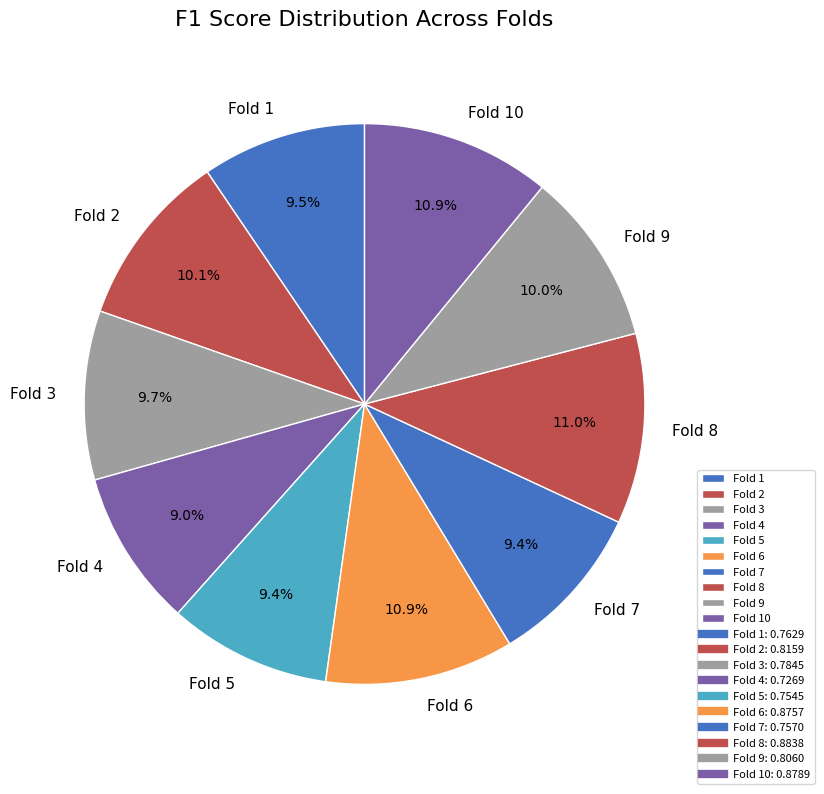

Is it true that Fold 9 is 1% of the pie?

False